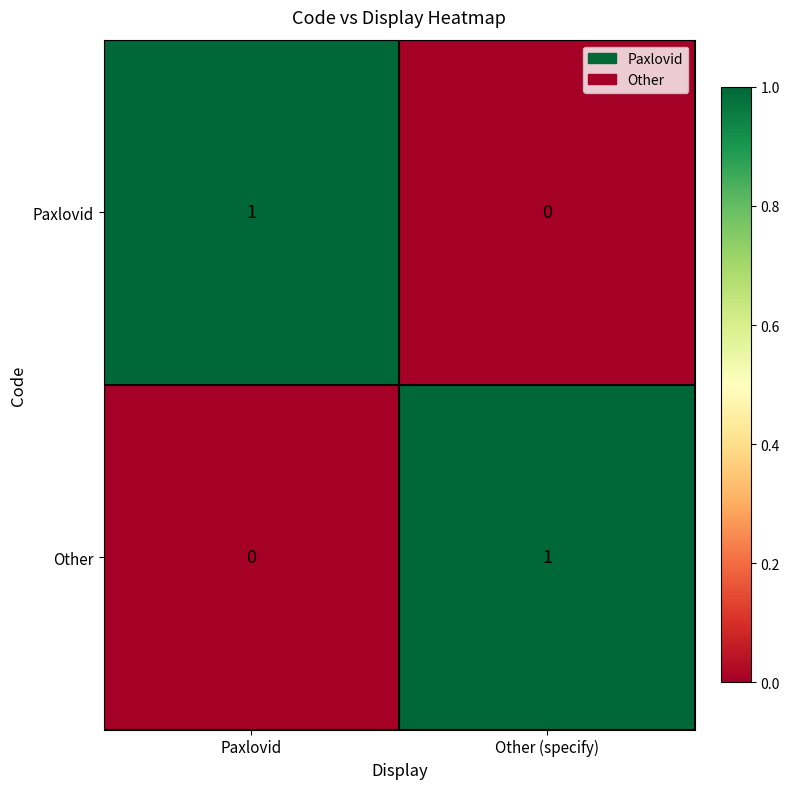

Is the value of Other at Other (specify) greater than the value of Paxlovid at Other (specify)?

Yes